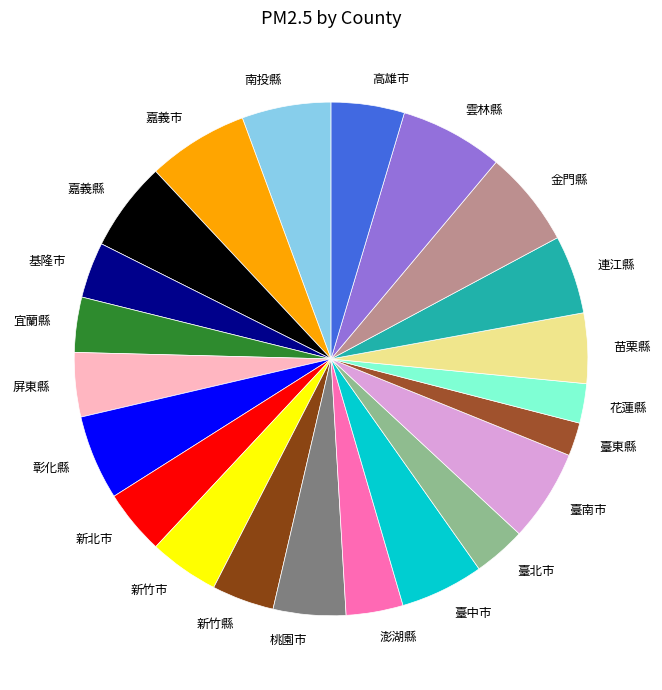

True or false: 宜蘭縣 accounts for 9% of the total.

False